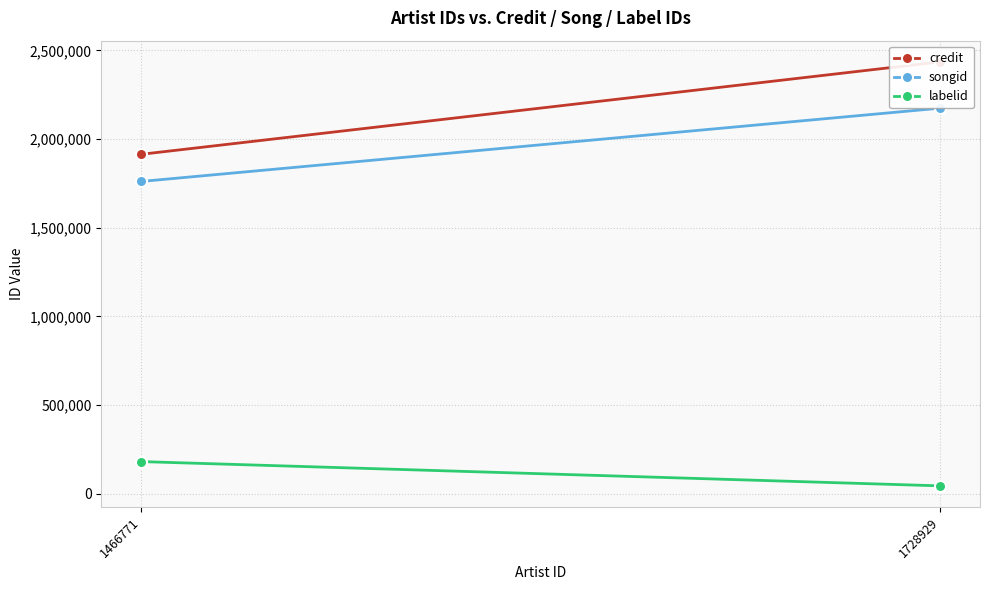

Rank the series by their maximum value, from lowest to highest.

labelid, songid, credit